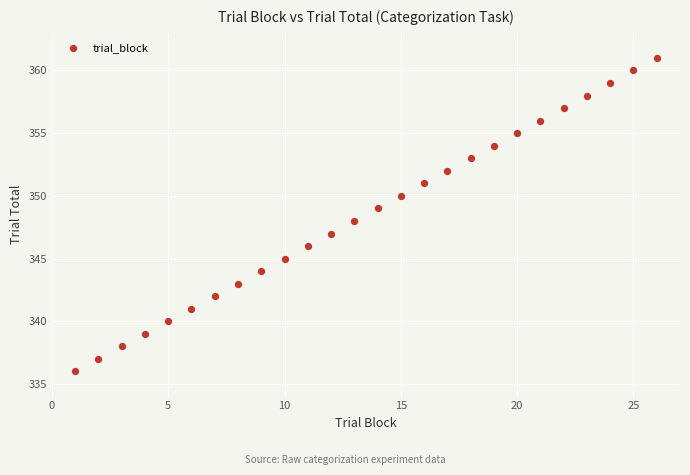

What is the range of Y values (max minus min)?

25